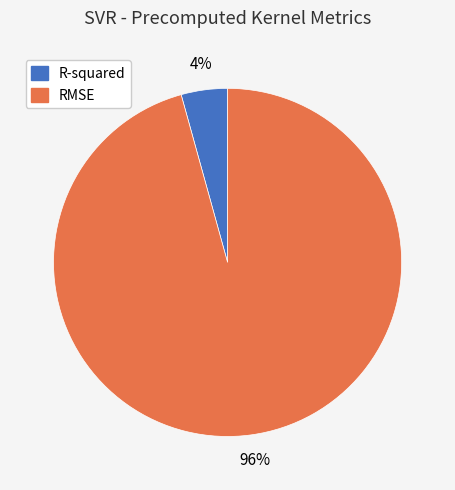

The RMSE slice represents 96% of the pie. True or false?

True